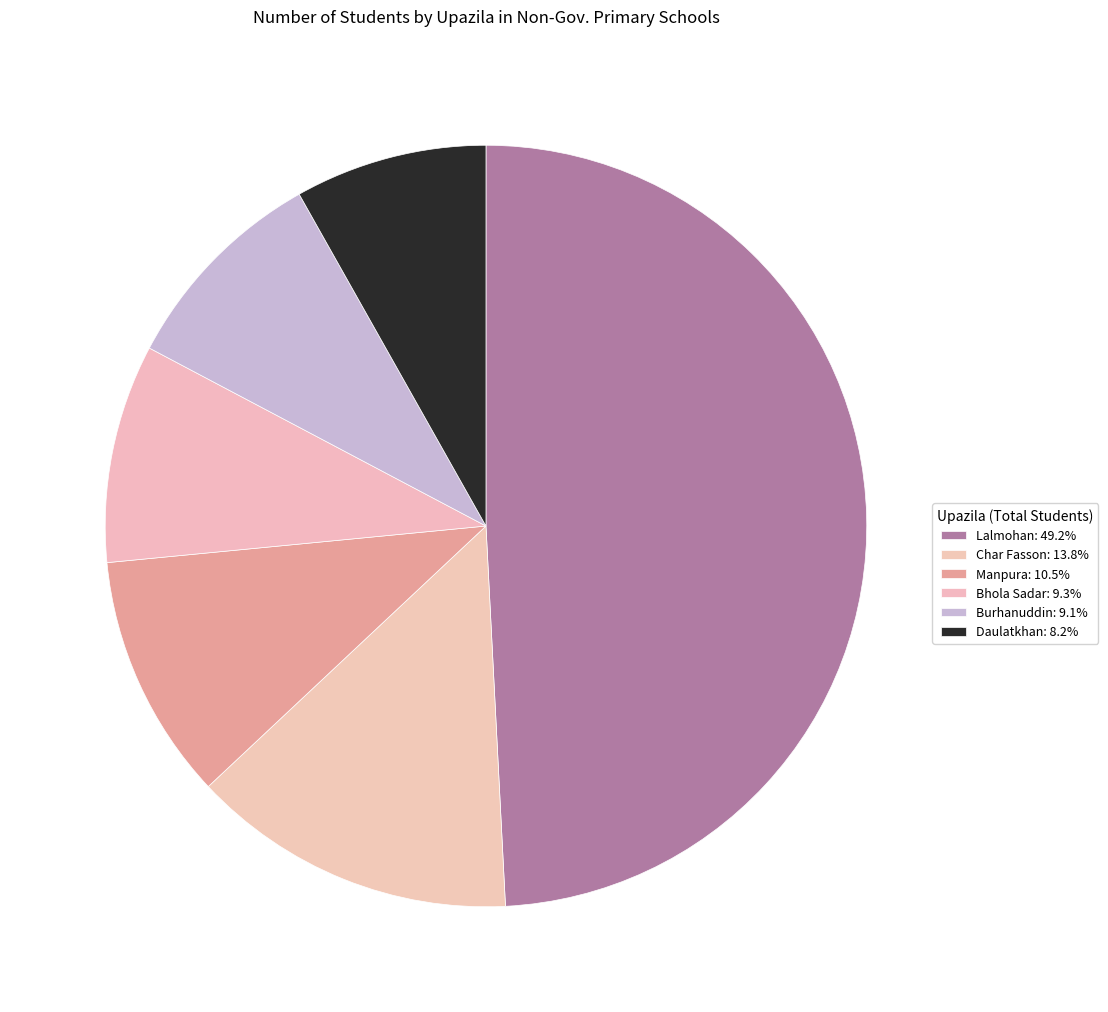

What is the change in value from Lalmohan to Burhanuddin?

-1621